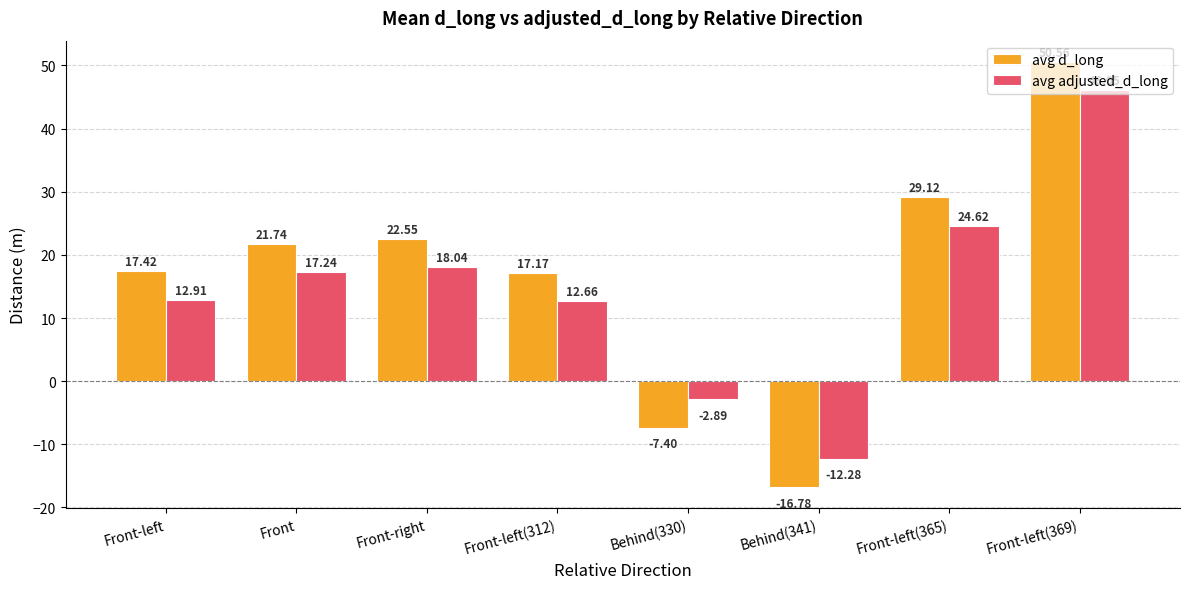

Which series has the largest range (max minus min)?

avg d_long